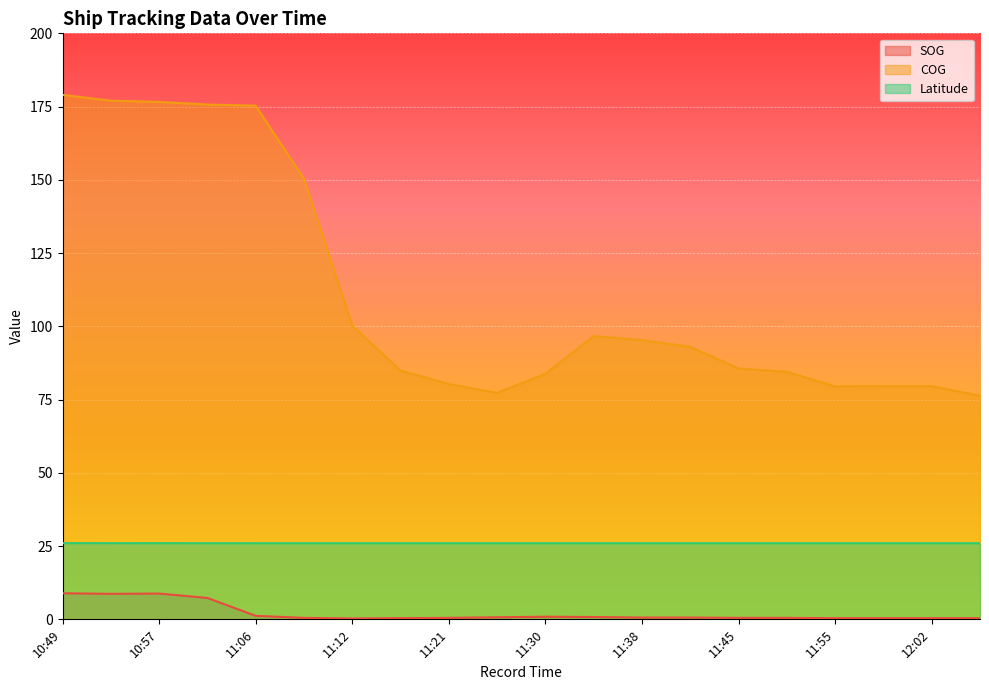

What is the difference between the SOG values at 11:08 and 11:58?

0.1